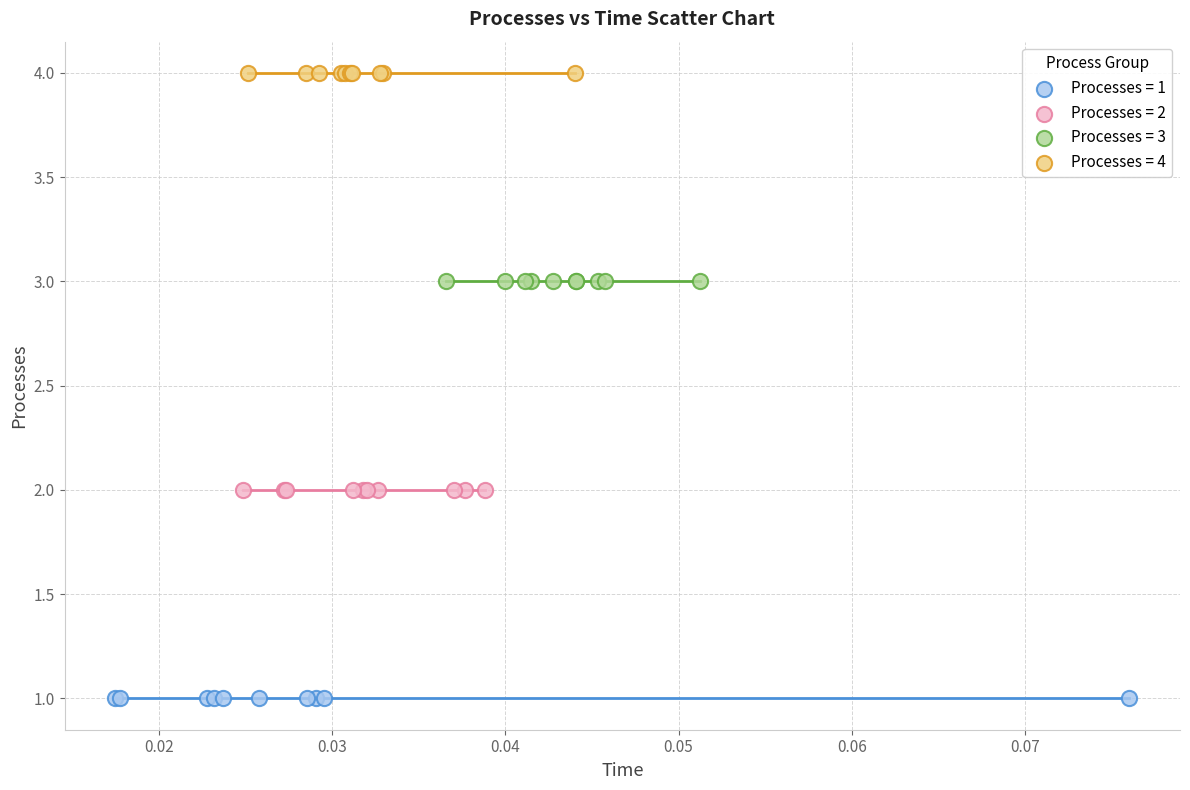

Which series reaches the maximum Y coordinate?

Processes = 4